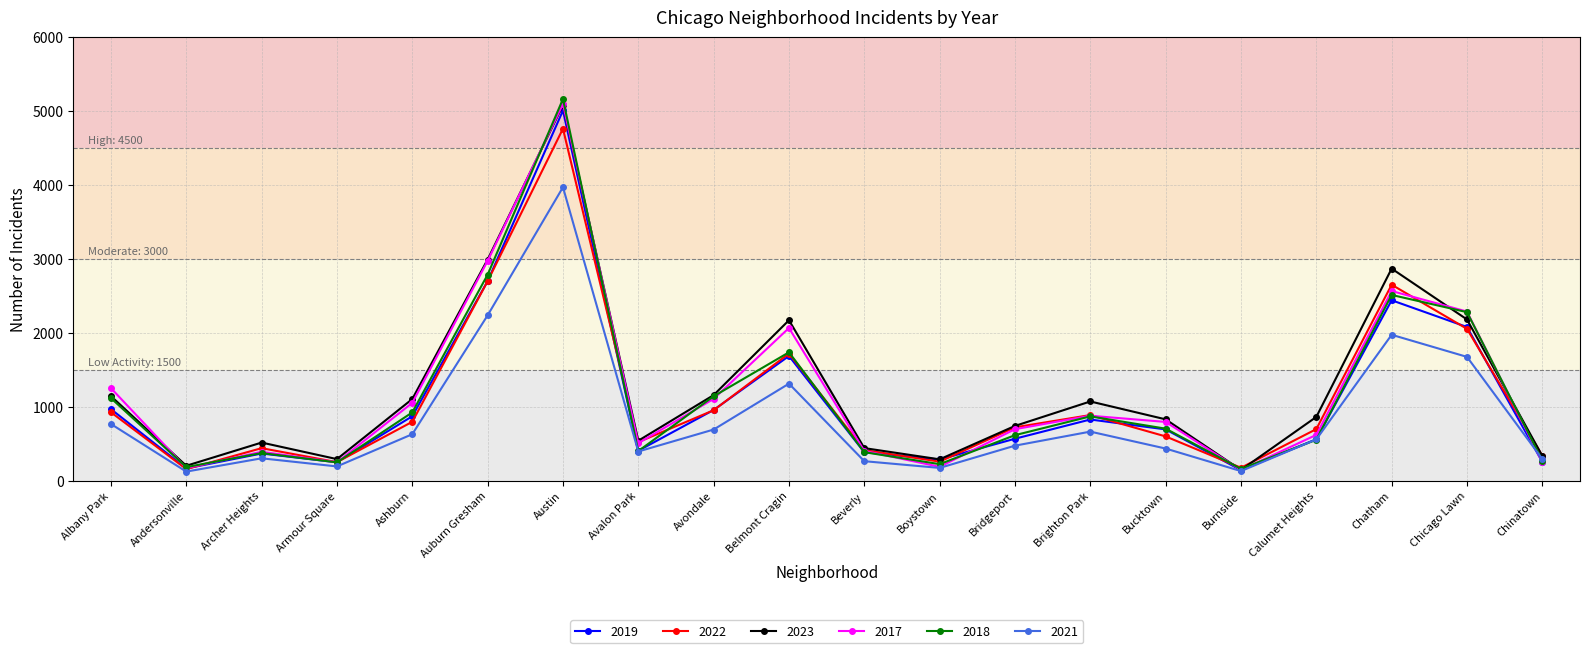

True or false: 2017 has more than 0 points higher than both neighbors.

True